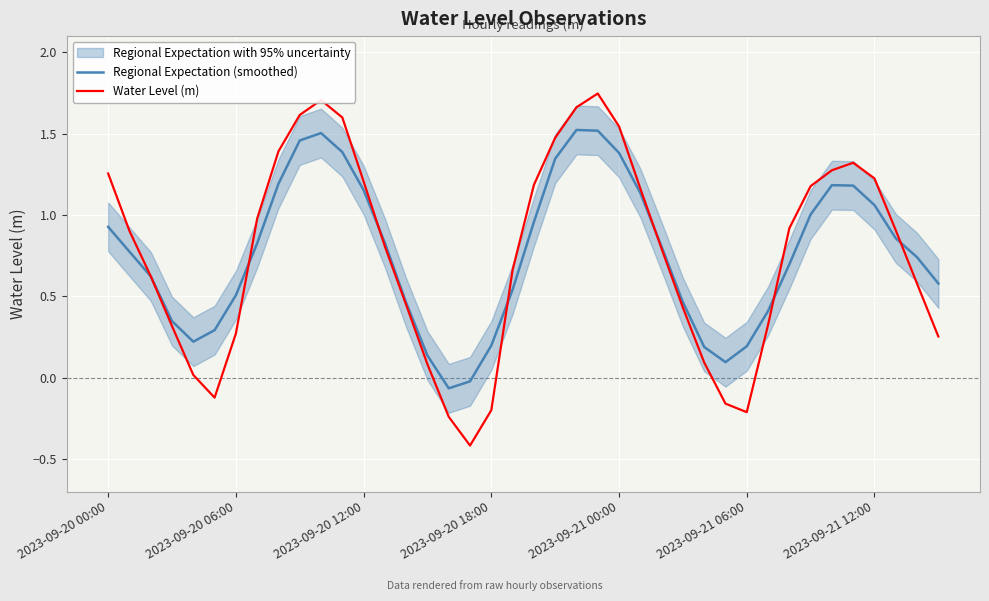

At how many categories does at least one series exceed 1?

16